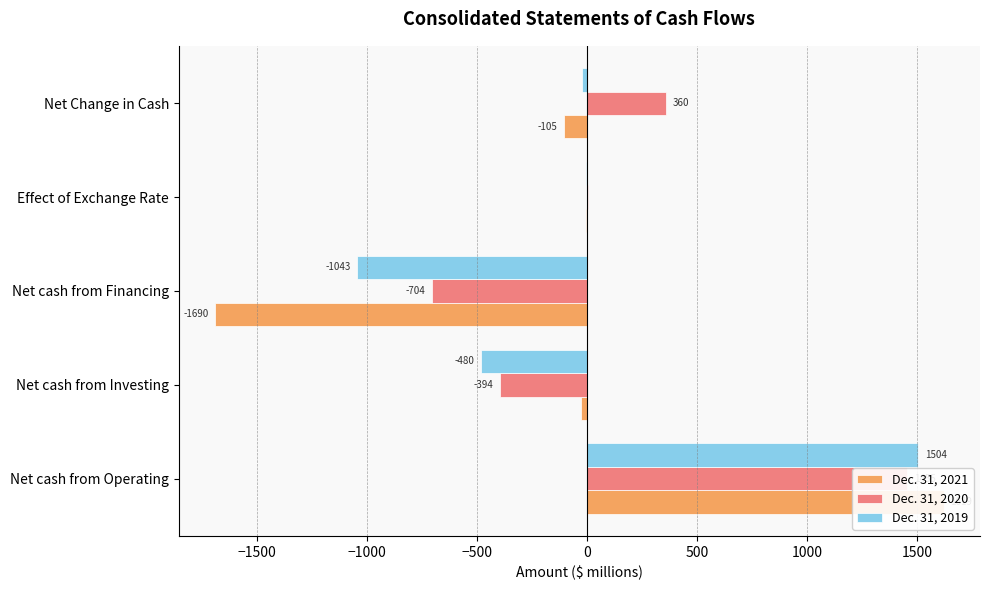

Which has a higher value, Effect of Exchange Rate or Net cash from Investing?

Effect of Exchange Rate